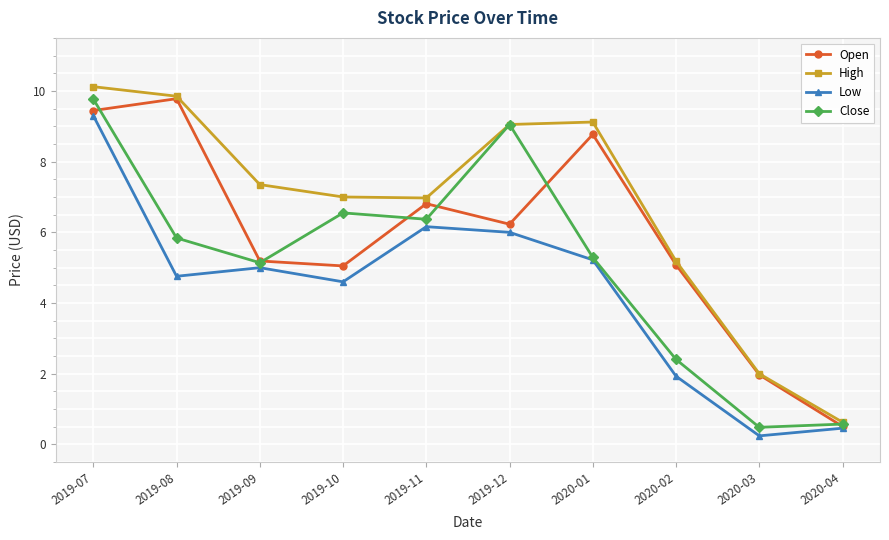

What is the label of the 8th point from the left?

2020-02